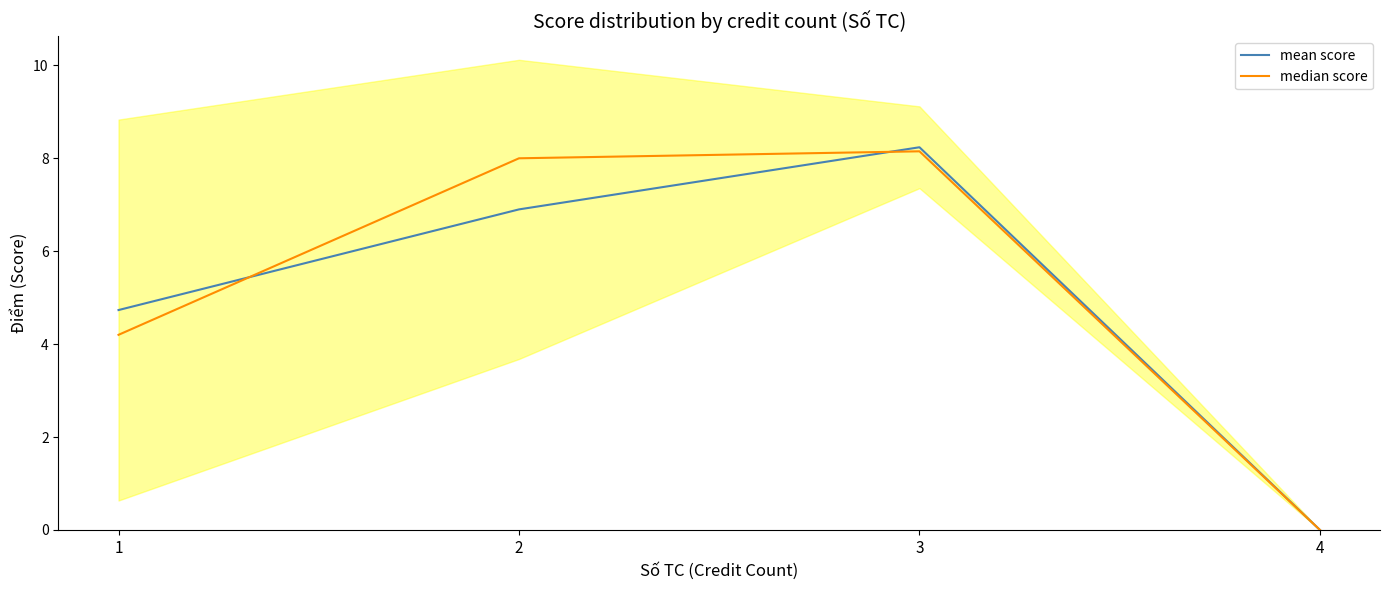

What are all the series names shown in the legend?

mean score, median score